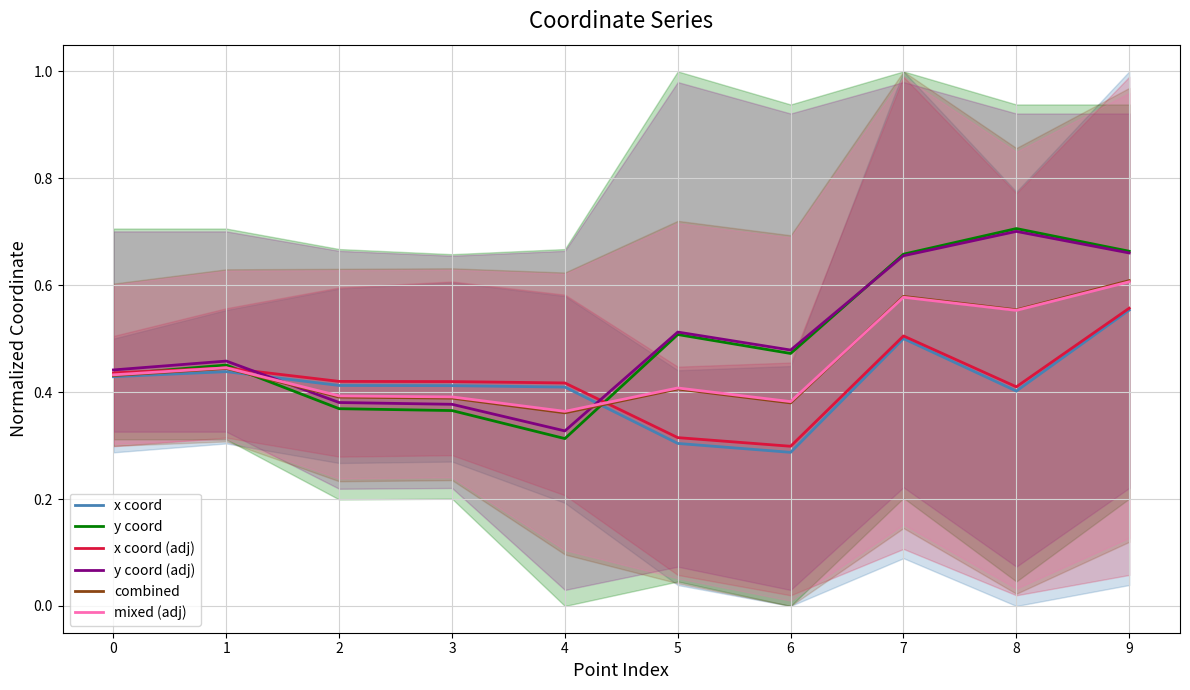

Which series has the largest total across all categories?

y coord (adj)